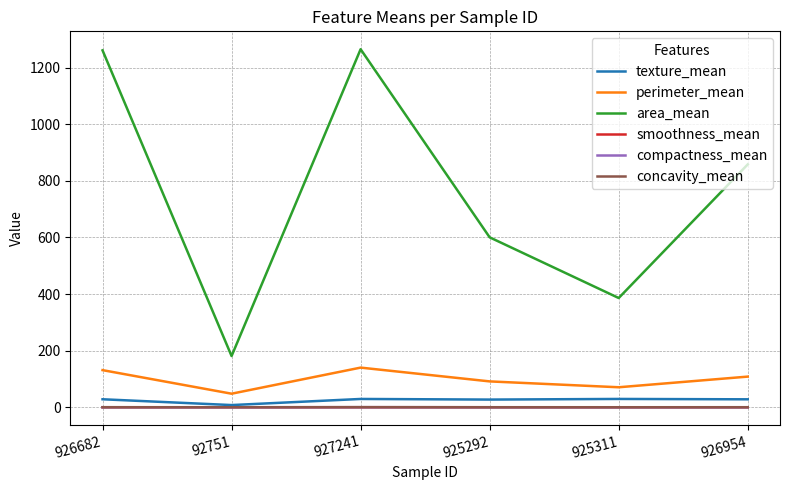

Which category has the lowest value in the area_mean series?

92751